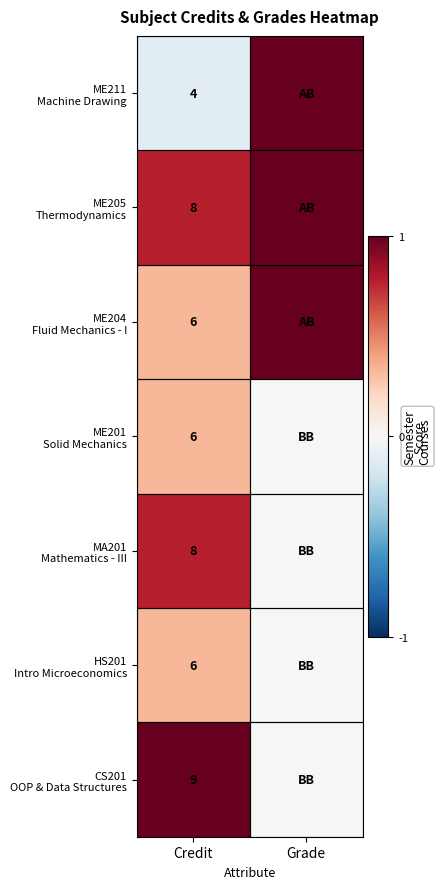

What is the total value across all series at Credit?

47